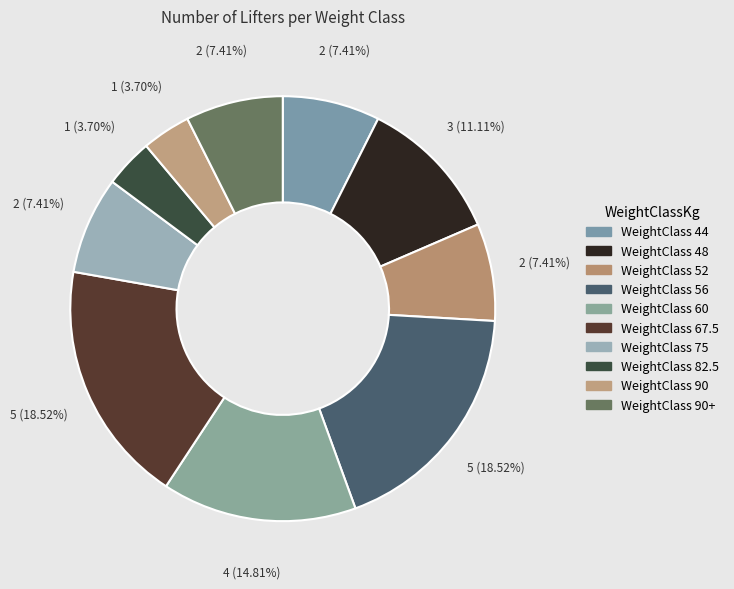

Is there any slice that represents more than half of the pie?

No